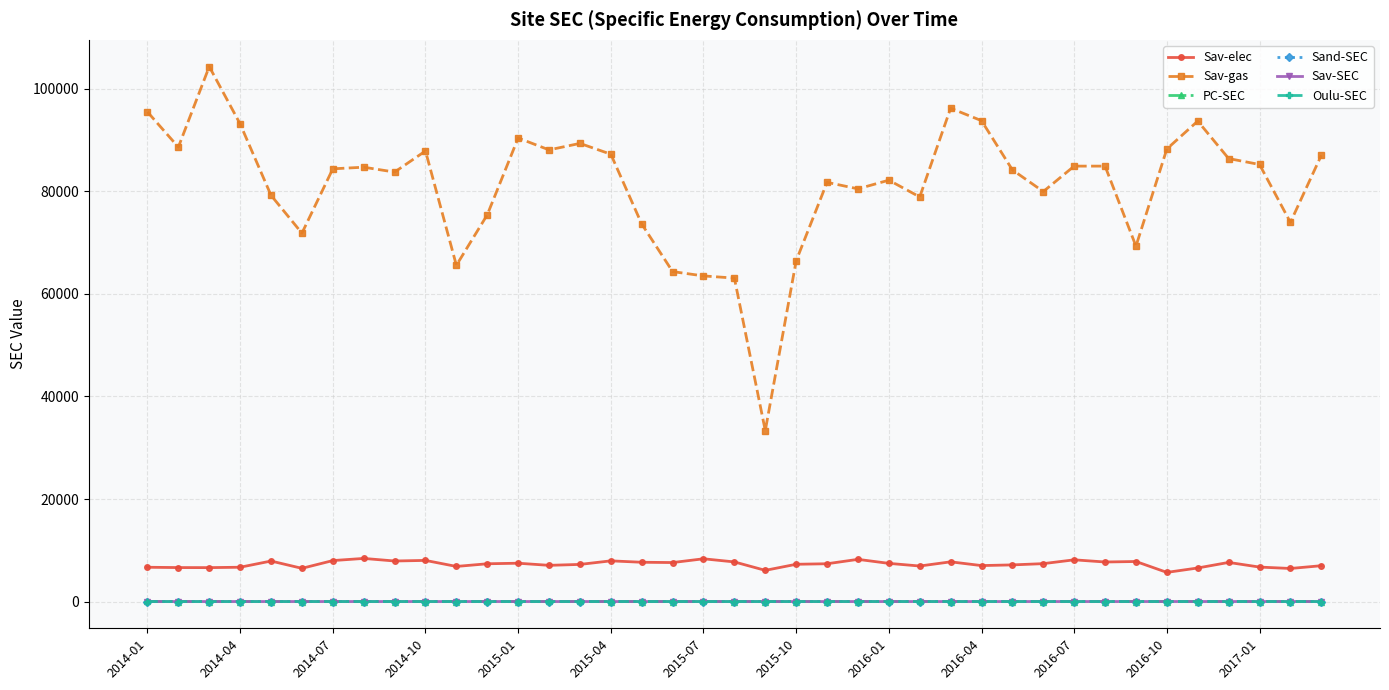

True or false: Sav-elec has more than 2 interior local peaks.

True